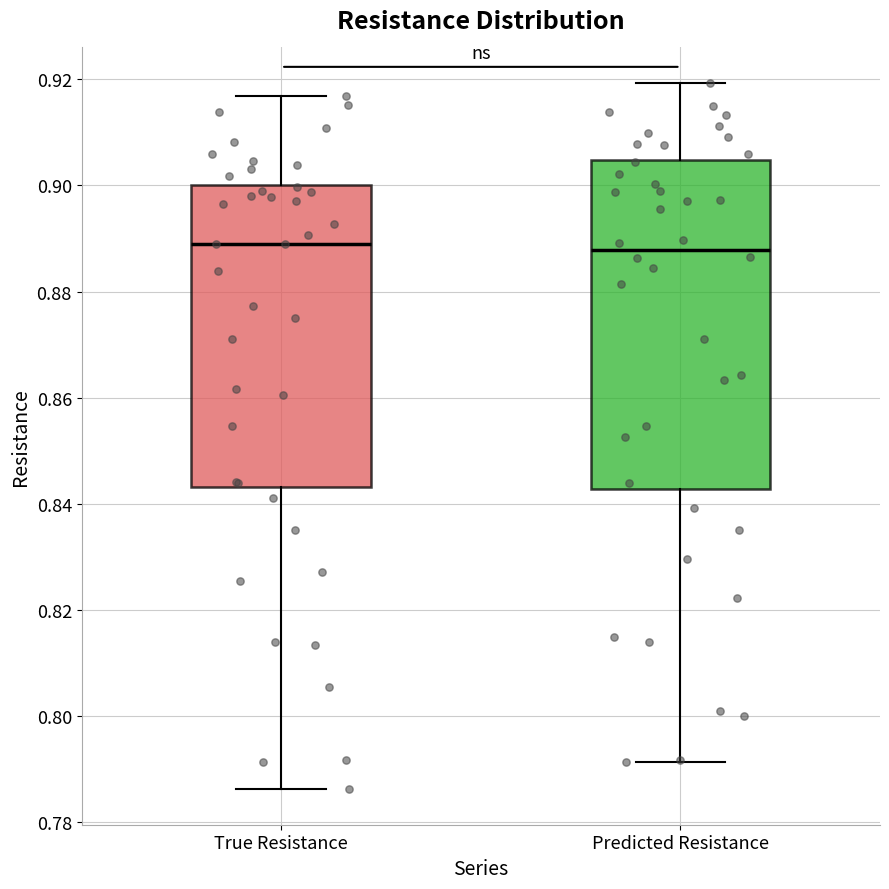

Reading left to right, read every box against the y-axis: the position of its median line, the range the box covers, and the ends of its whiskers. The values are not printed on the chart, so give them approximately, as read against the axis.

True Resistance: median 0.888, box 0.844 to 0.900, whiskers 0.786 to 0.916
Predicted Resistance: median 0.888, box 0.842 to 0.904, whiskers 0.792 to 0.920